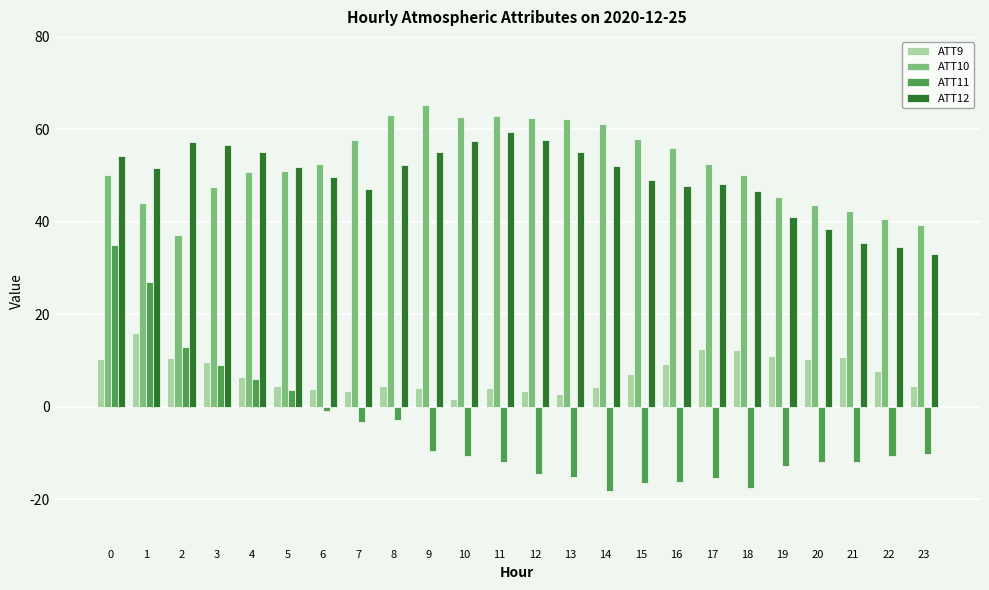

What is the value of the ATT12 bar at the 16th from the left?

49.2